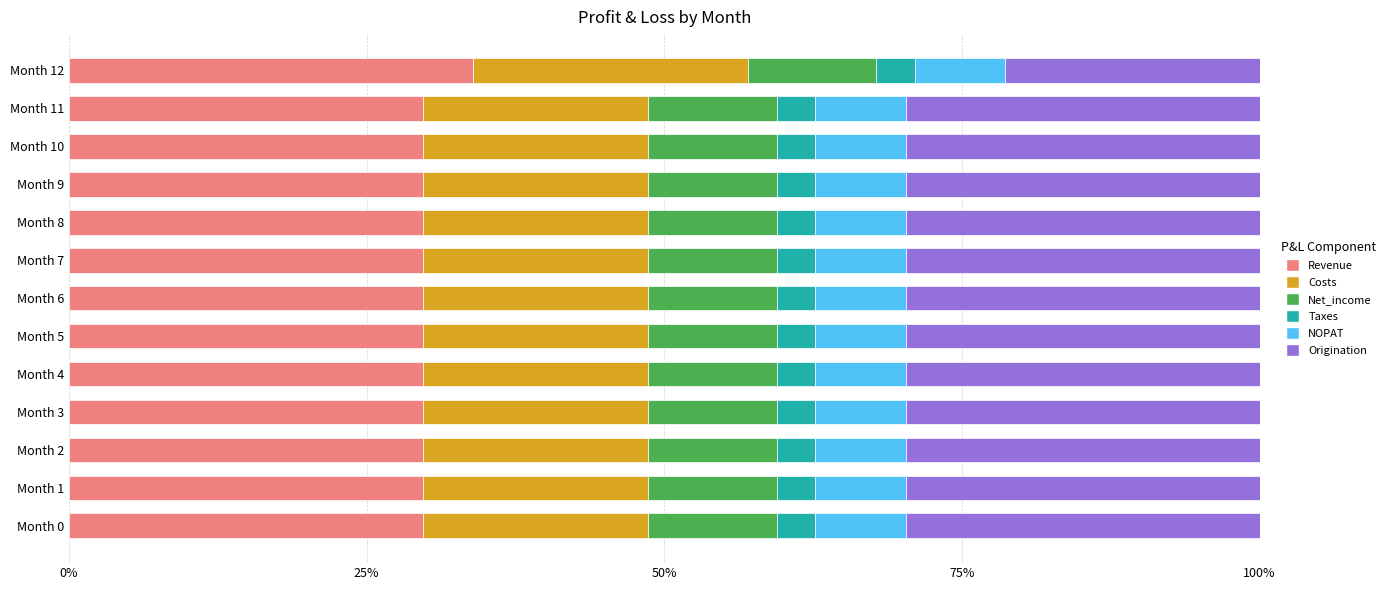

What are all the series names shown in the legend?

Revenue, Costs, Net_income, Taxes, NOPAT, Origination